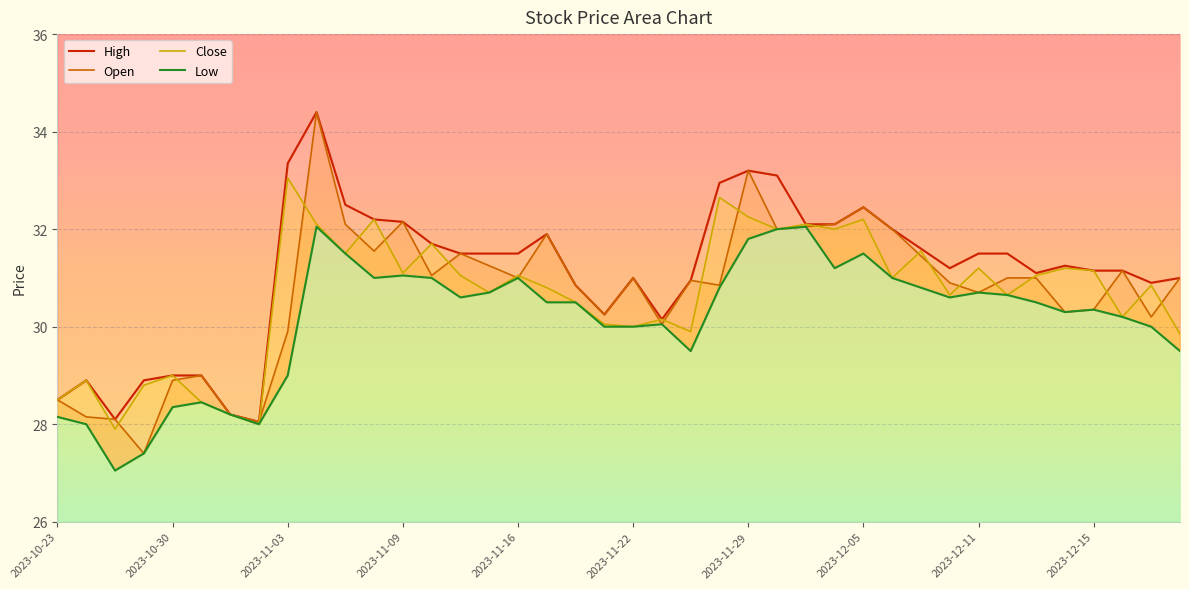

Is it true that Close equals 27.9 at 2023-10-26?

True